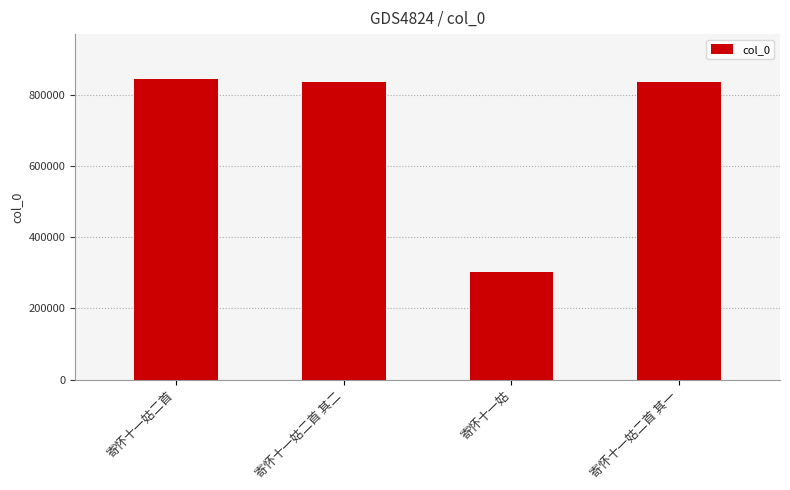

Which label corresponds to the smallest value in the chart?

寄怀十一姑